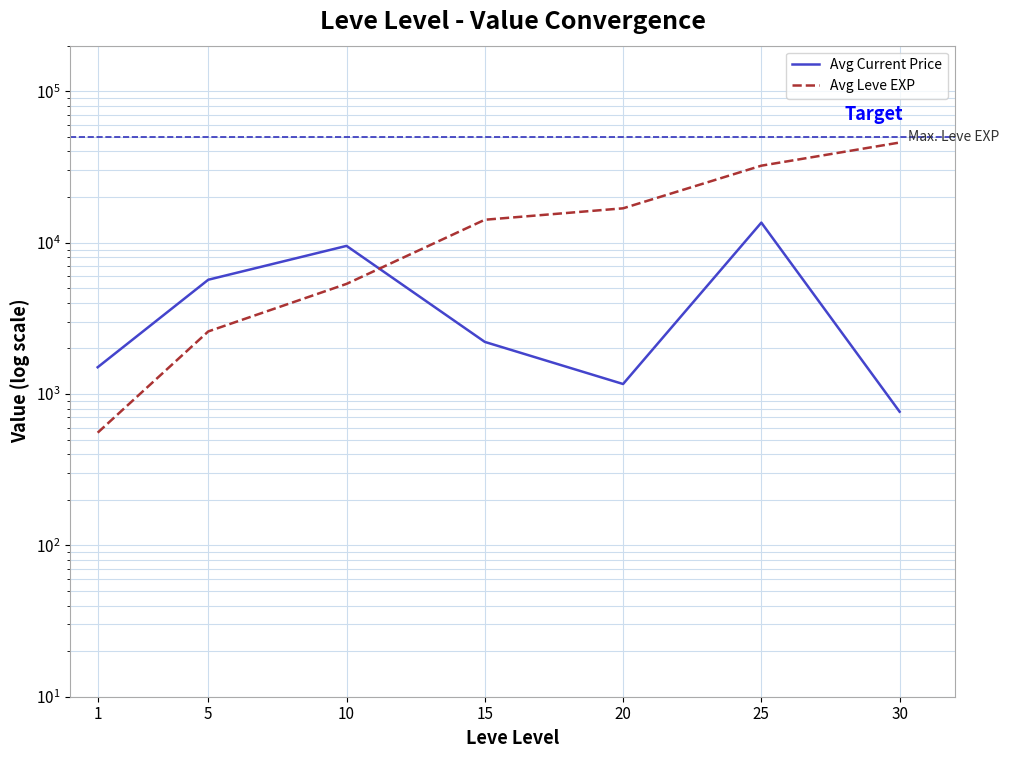

Where do Avg Current Price and Avg Leve EXP first cross each other?

10 and 15